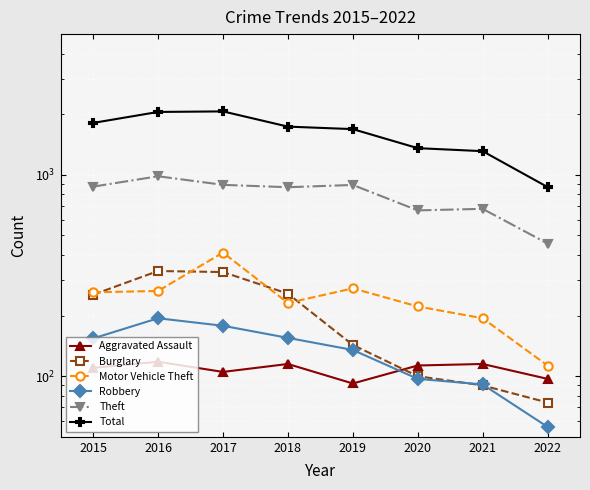

What is the approximate value of Aggravated Assault at 2019, to the nearest 5?

90